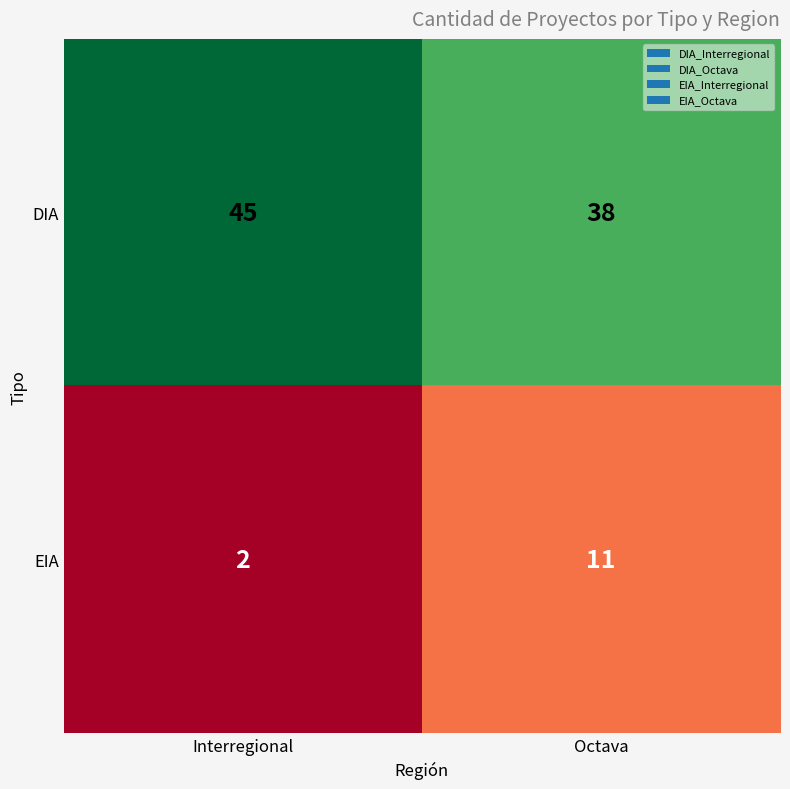

At which label does DIA reach its peak?

Interregional